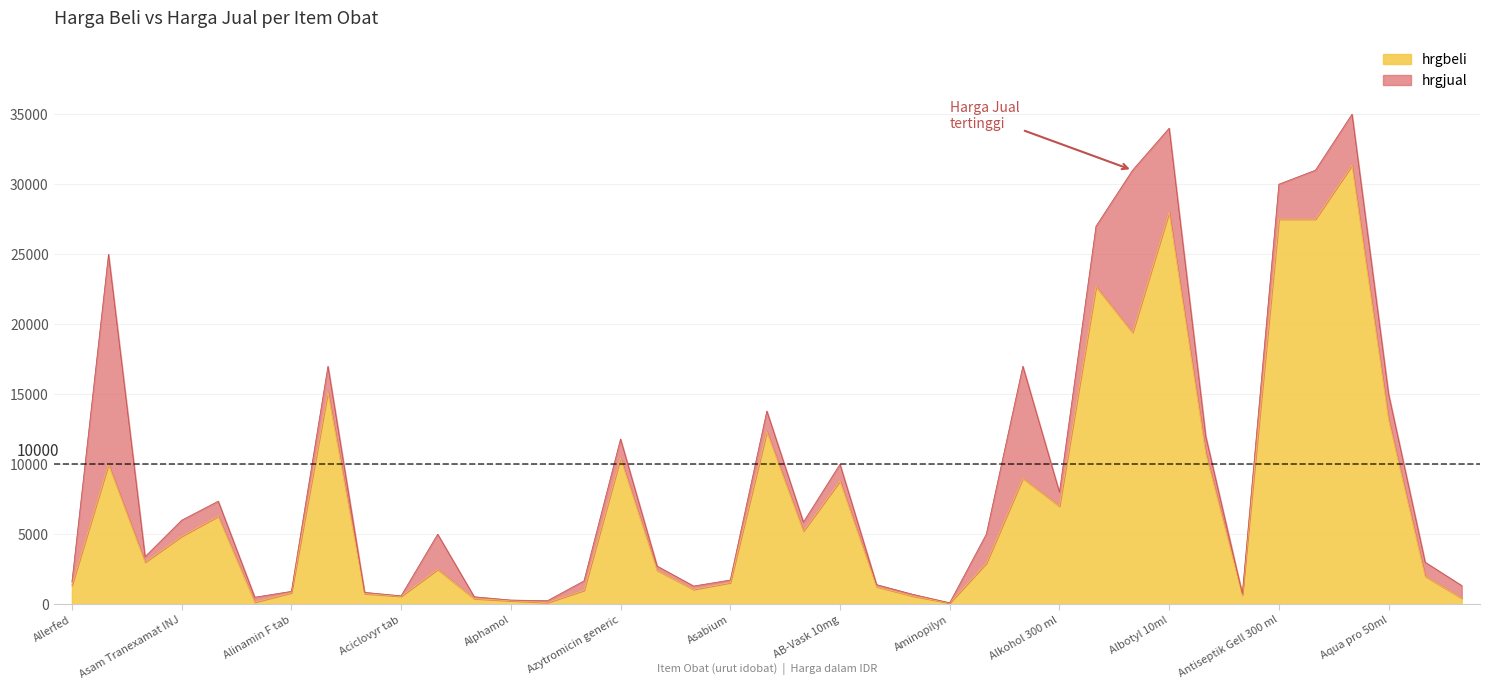

At which category does the chart reach its minimum across all series?

Aminopilyn